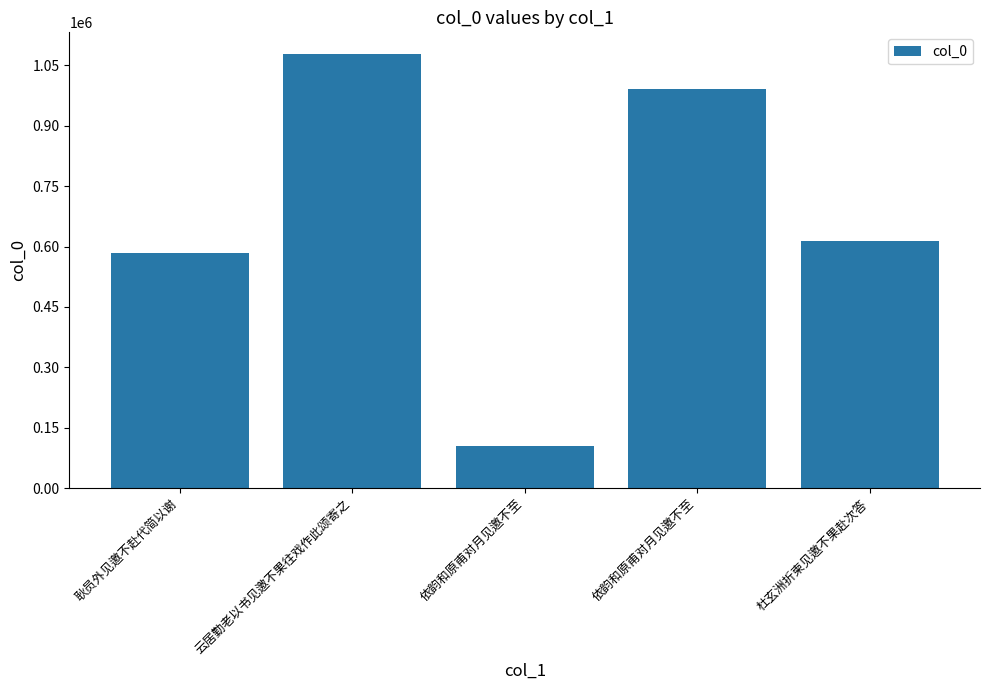

How many bars are there in total?

5